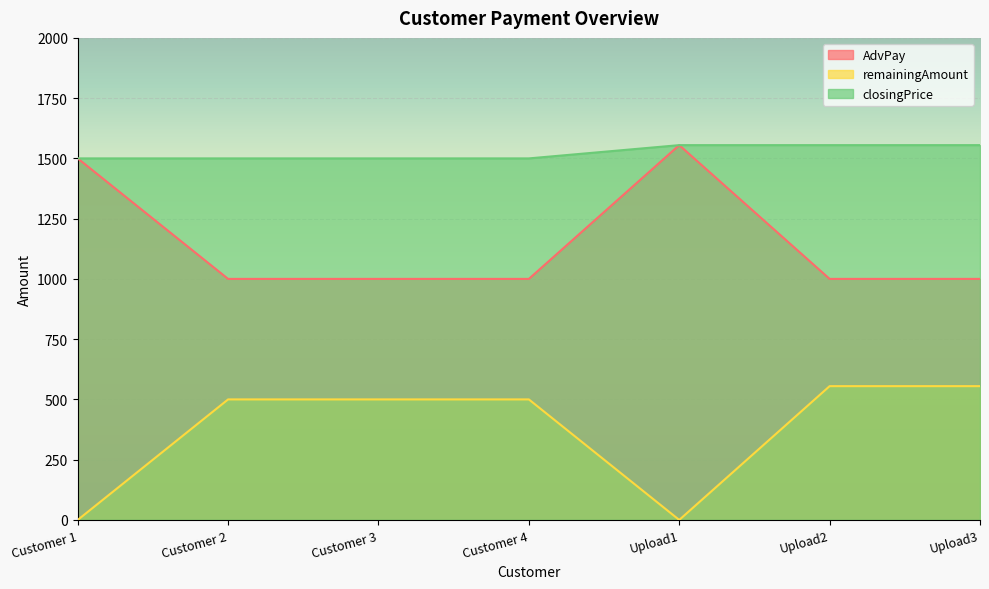

Where is the first local minimum for remainingAmount?

Upload1